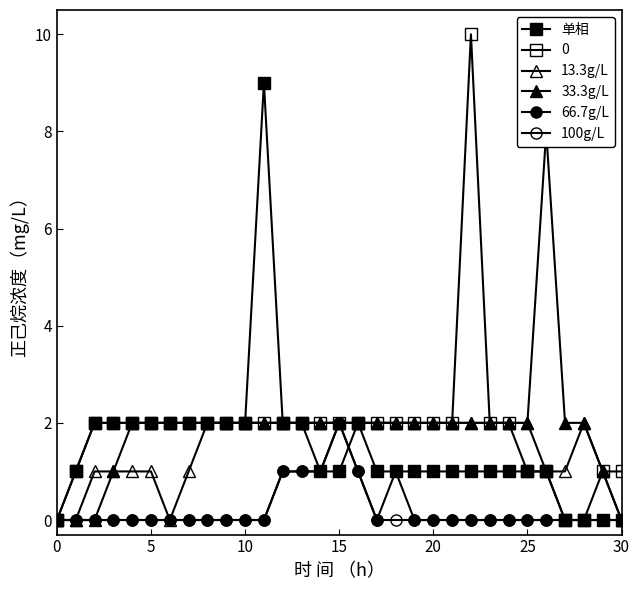

True or false: 单相 has a value of 2 at 10.

True